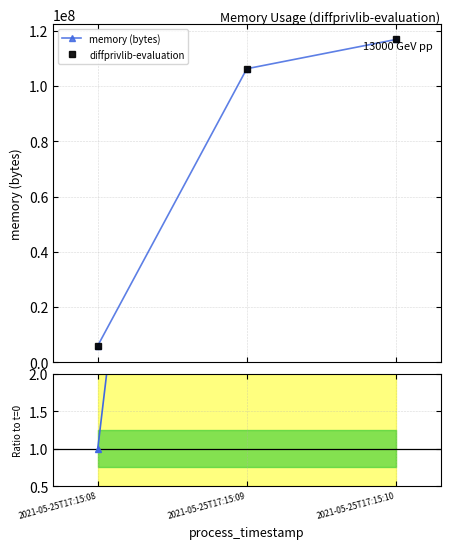

Which series has the largest range (max minus min)?

memory (bytes)